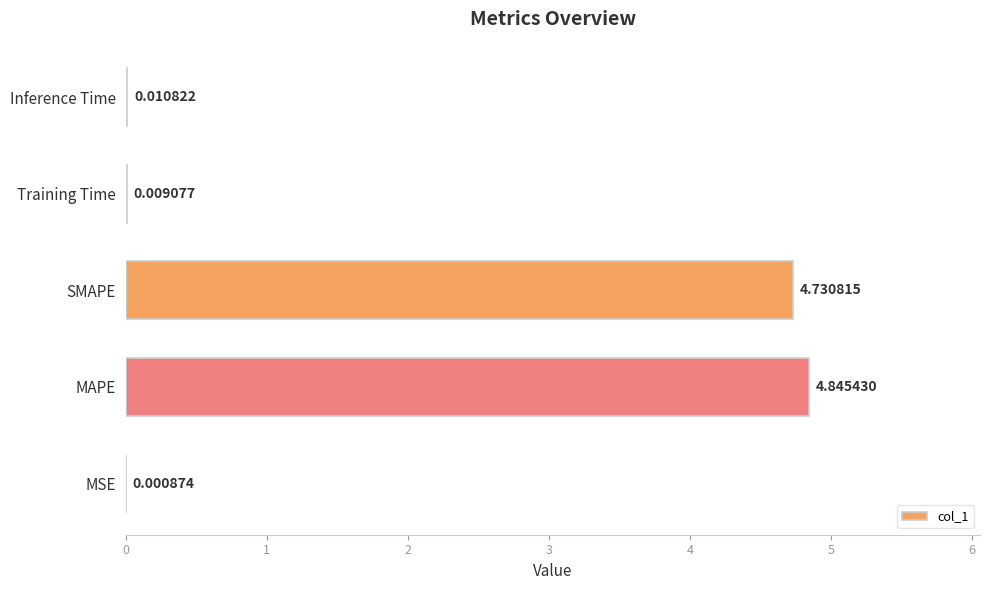

What is the ratio of the value at MAPE to the value at SMAPE?

1.0